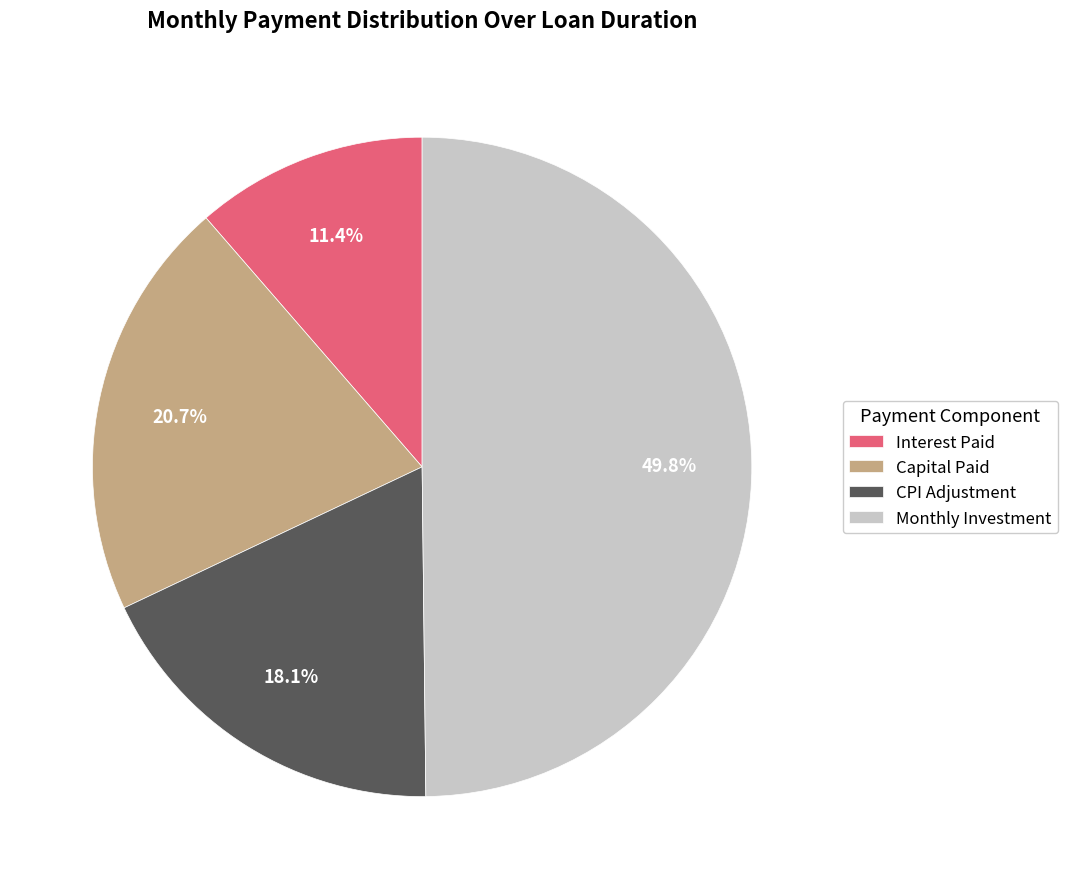

Do Capital Paid and Interest Paid together represent more than half of the pie?

No